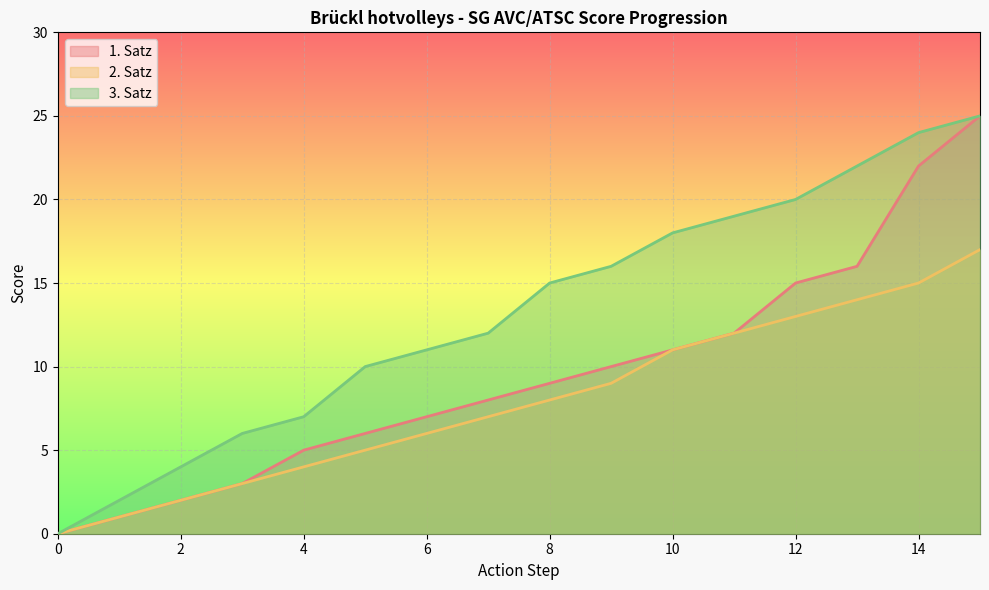

Does the chart display data point markers on the line(s)?

No